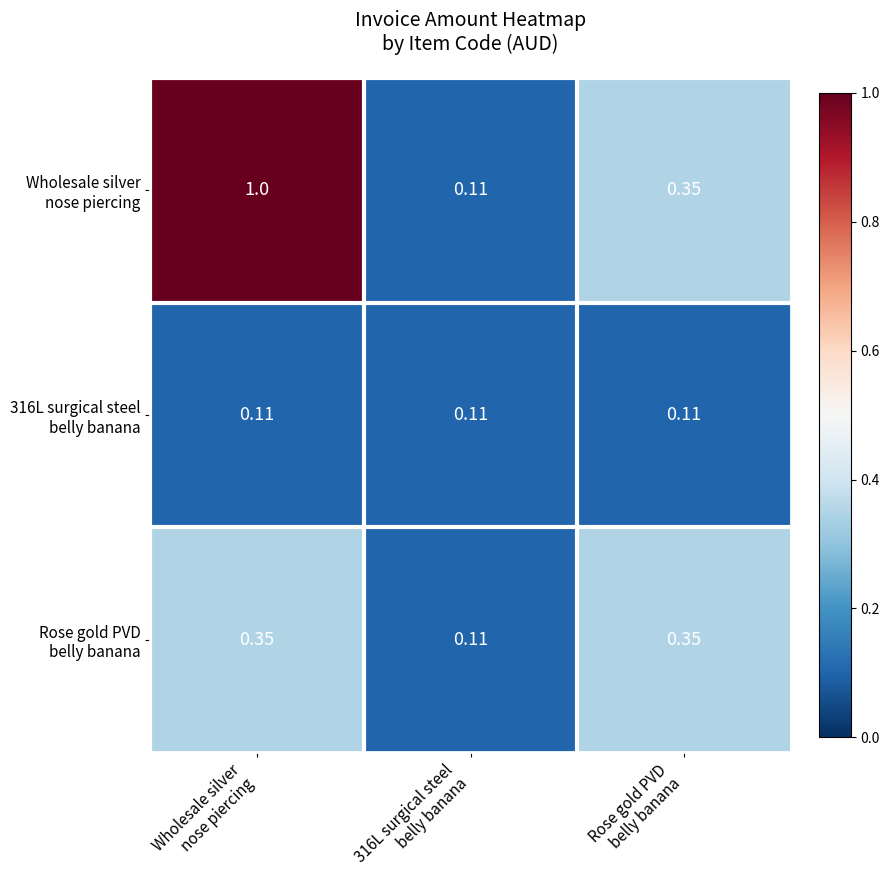

Count the number of categories in the chart.

3